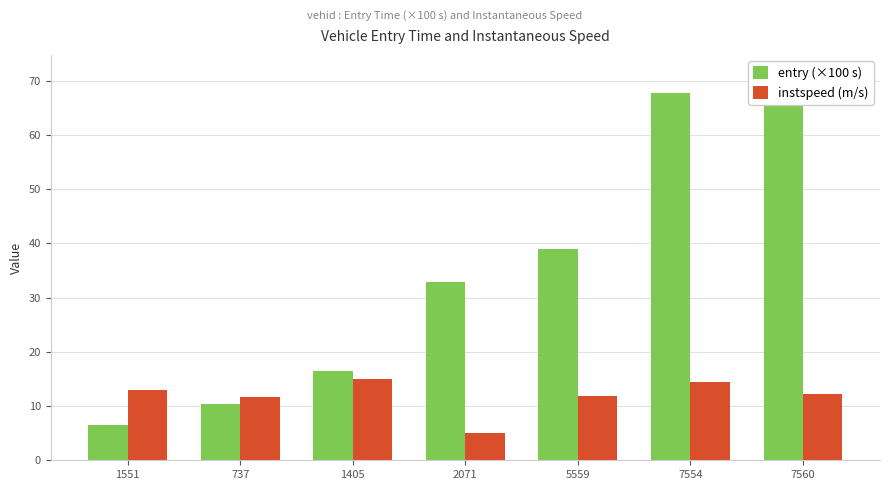

The value of instspeed (m/s) at 1551 is 6.8. True or false?

False